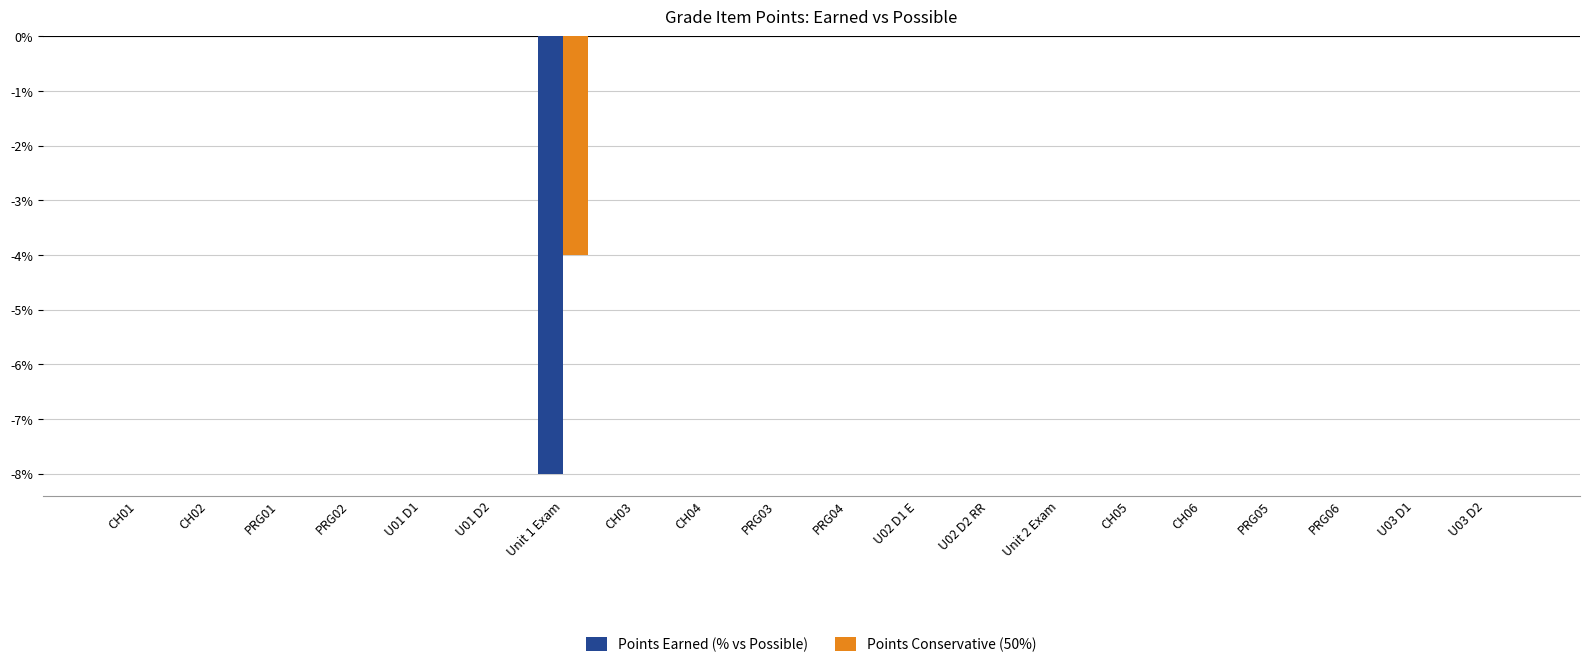

Does the chart contain stacked bars?

No